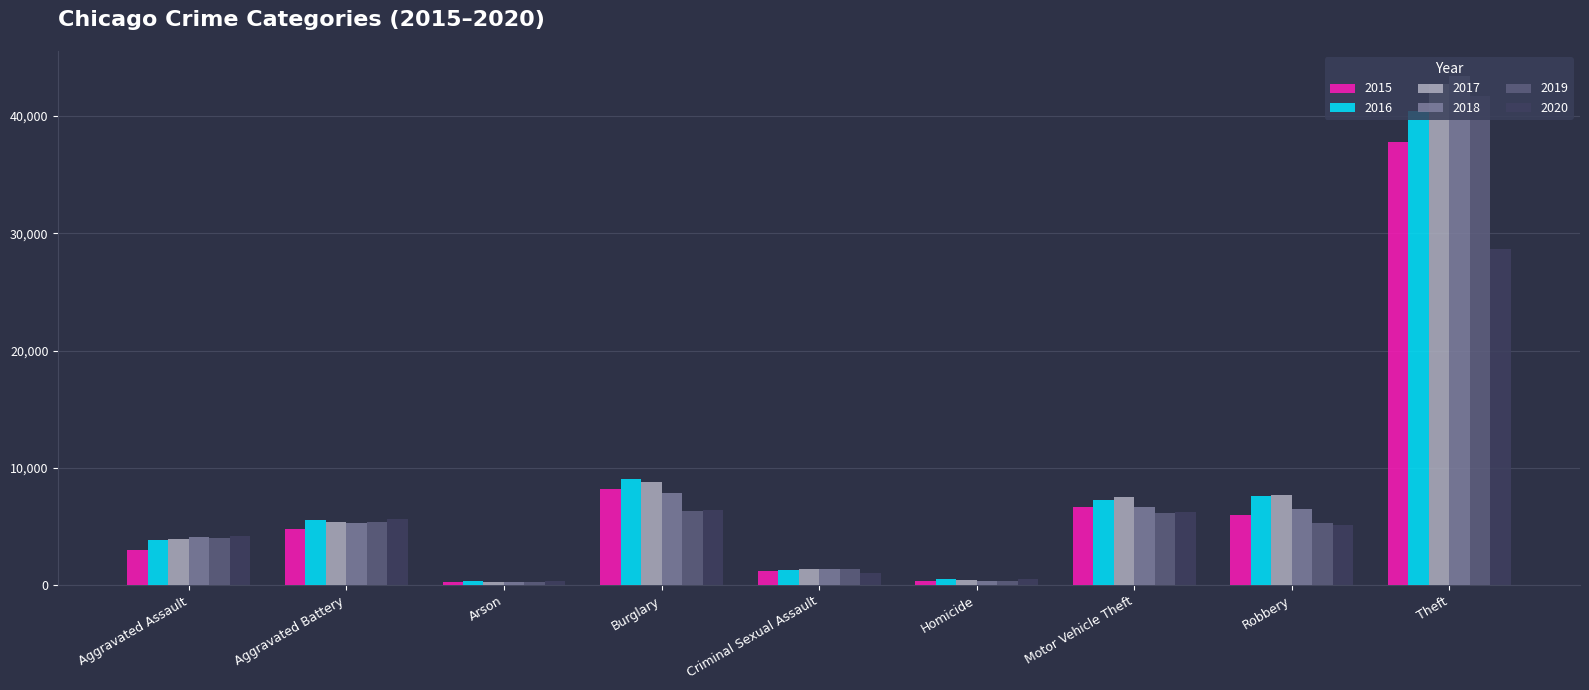

At which category is the sum across all series the highest?

Theft